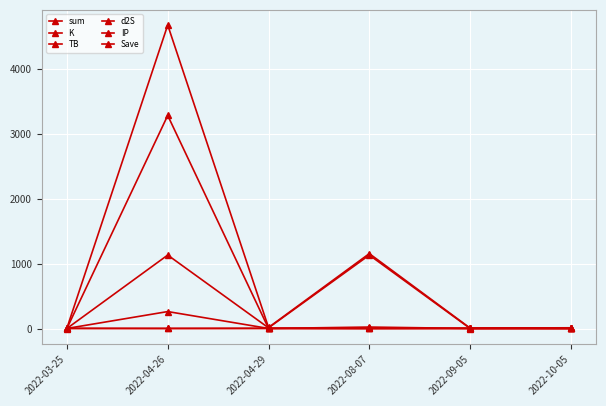

Which series has the largest total across all categories?

sum